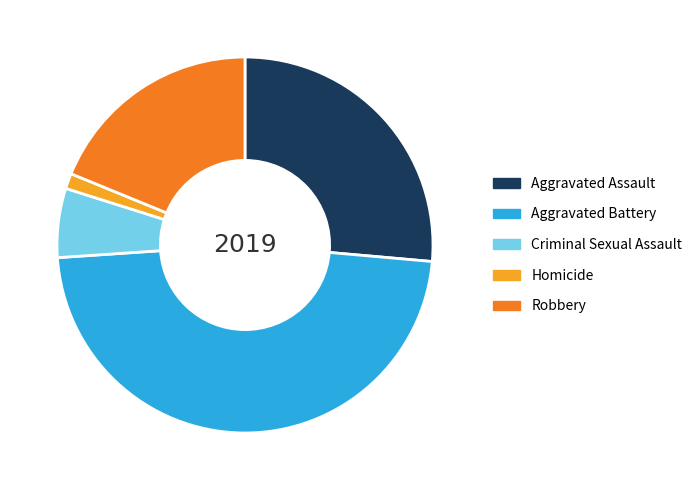

True or false: Aggravated Battery accounts for 36% of the total.

False